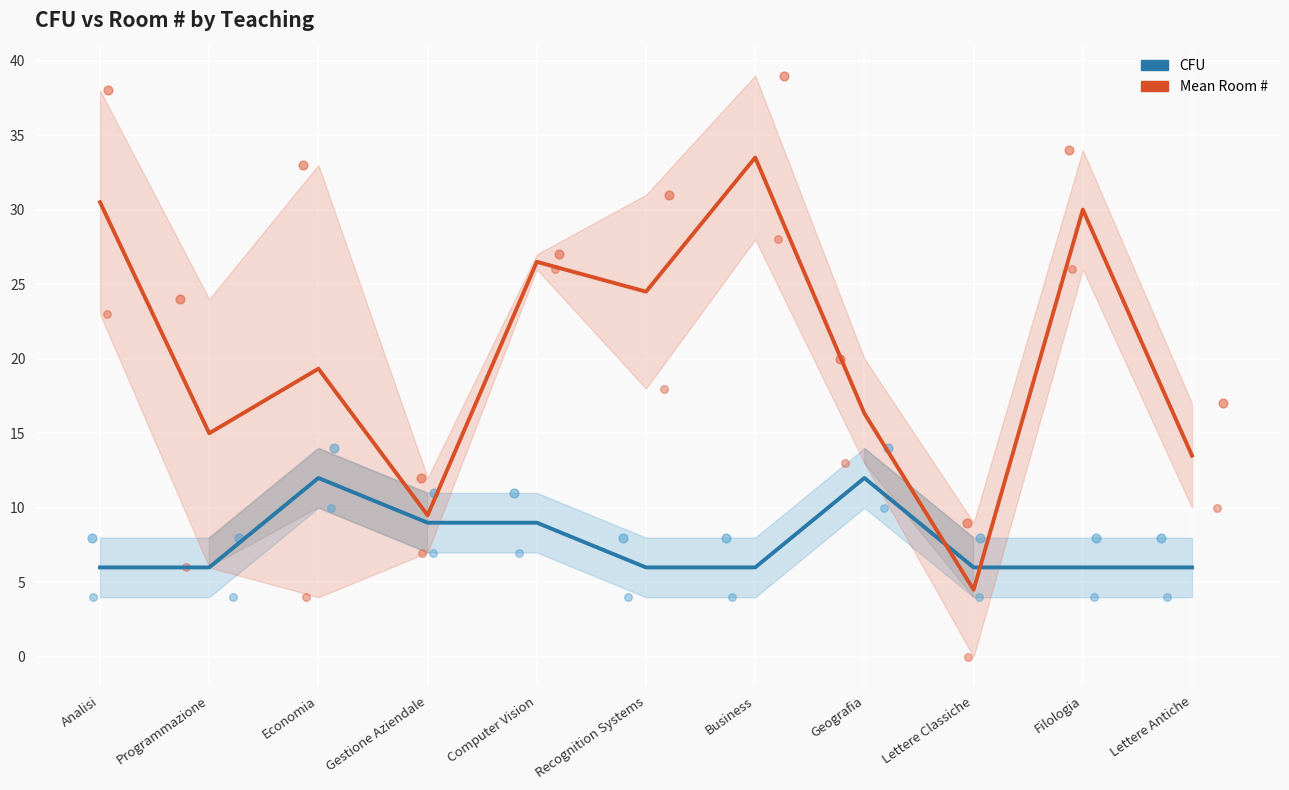

Which series contains the lowest Y value?

Mean Room #